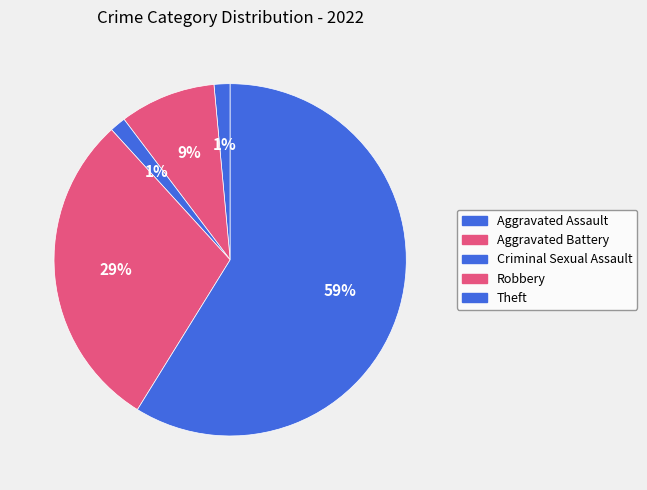

Is it true that Aggravated Assault is 1% of the pie?

True